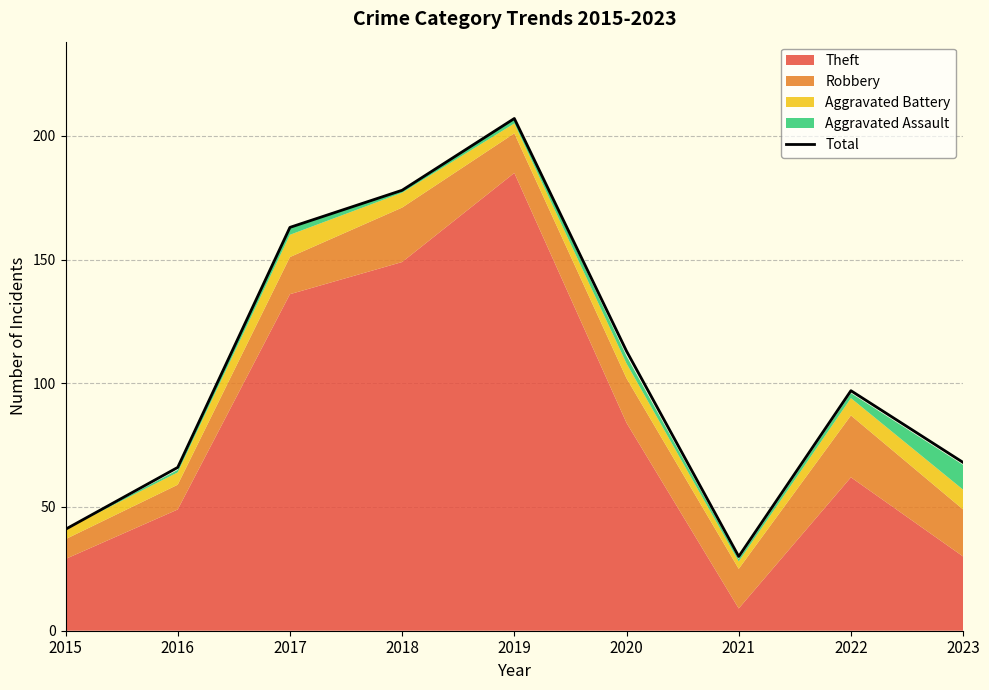

Where is the data nearest to the value 118?

2020